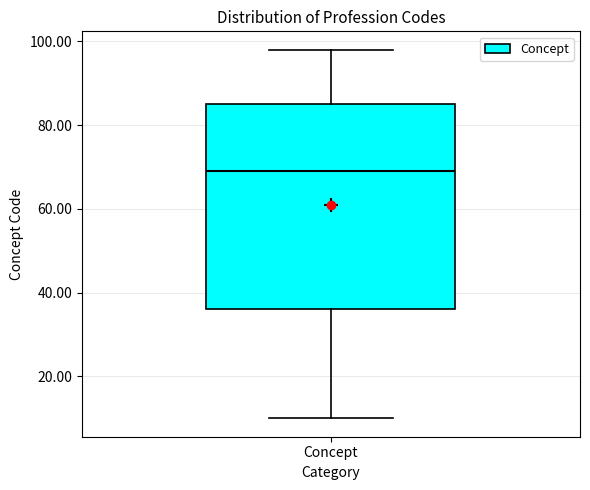

Transcribe this box plot: give where the median line is, the range the box spans, and where the two whiskers end, as read against the y-axis. The values are not printed on the chart, so give them approximately, as read against the axis.

median 70, box 36 to 86, whiskers 10 to 98